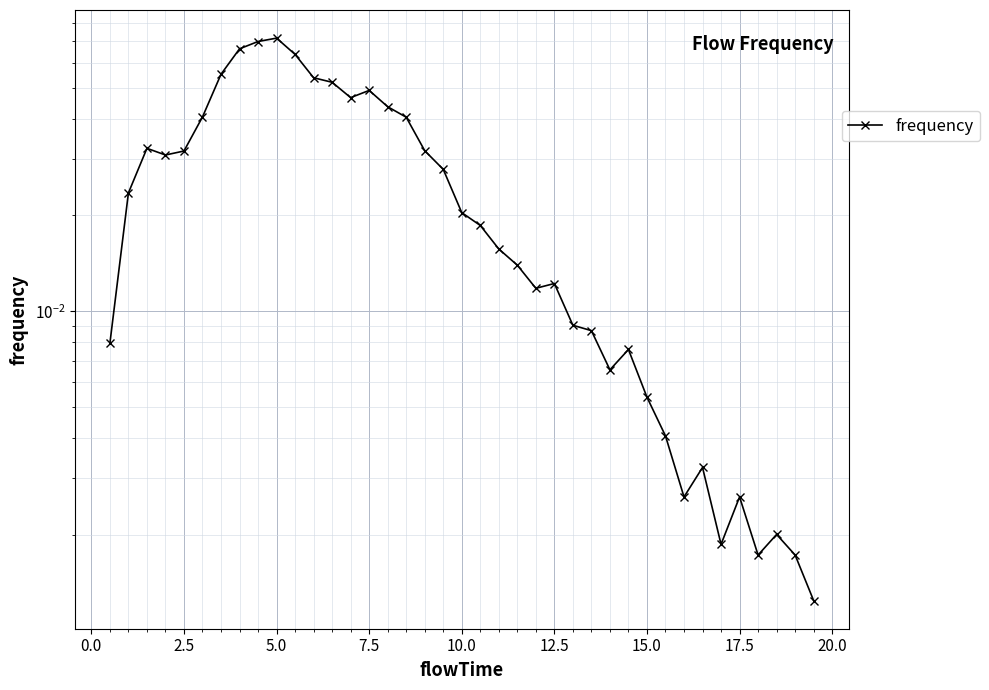

What is the maximum value shown in the chart?

0.1